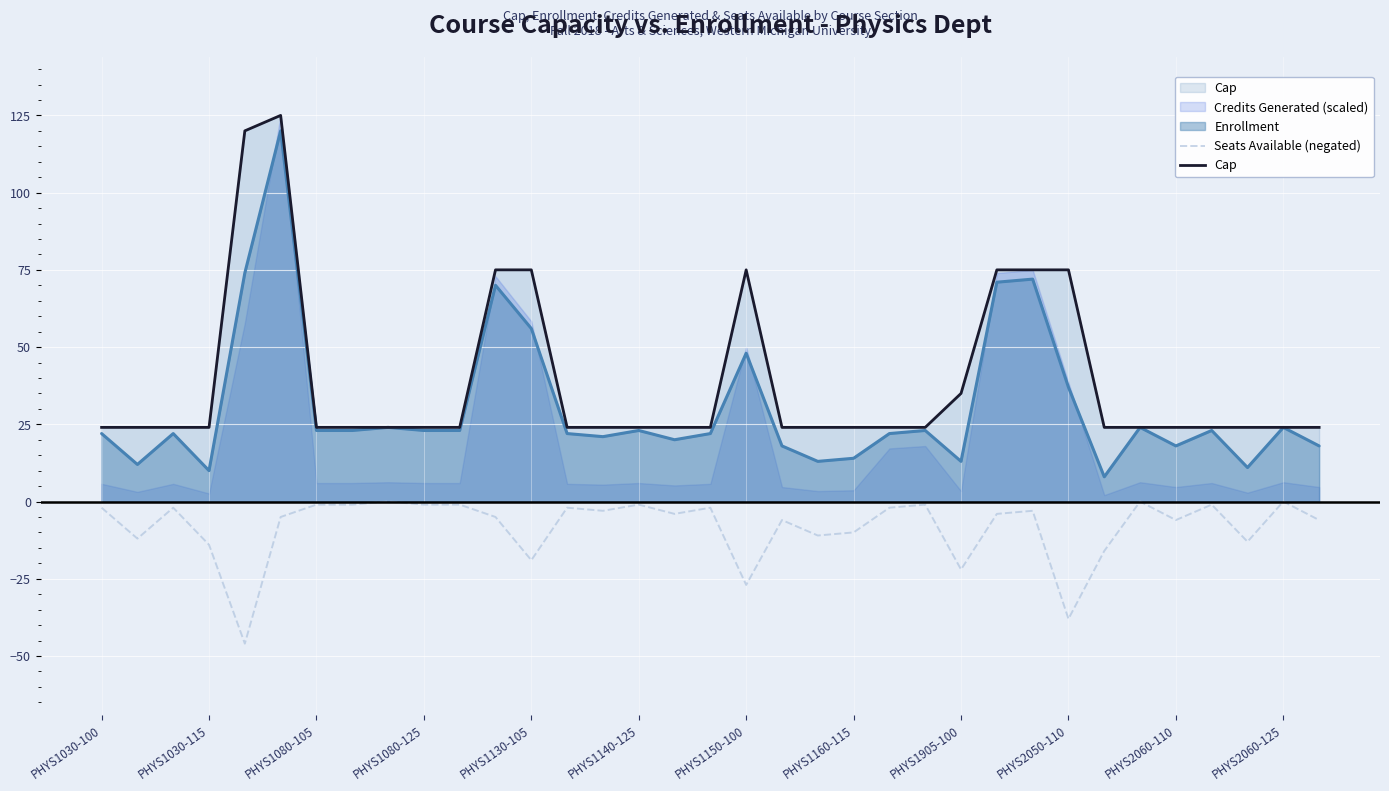

How many values in Seats Available (negated) are below zero?

32